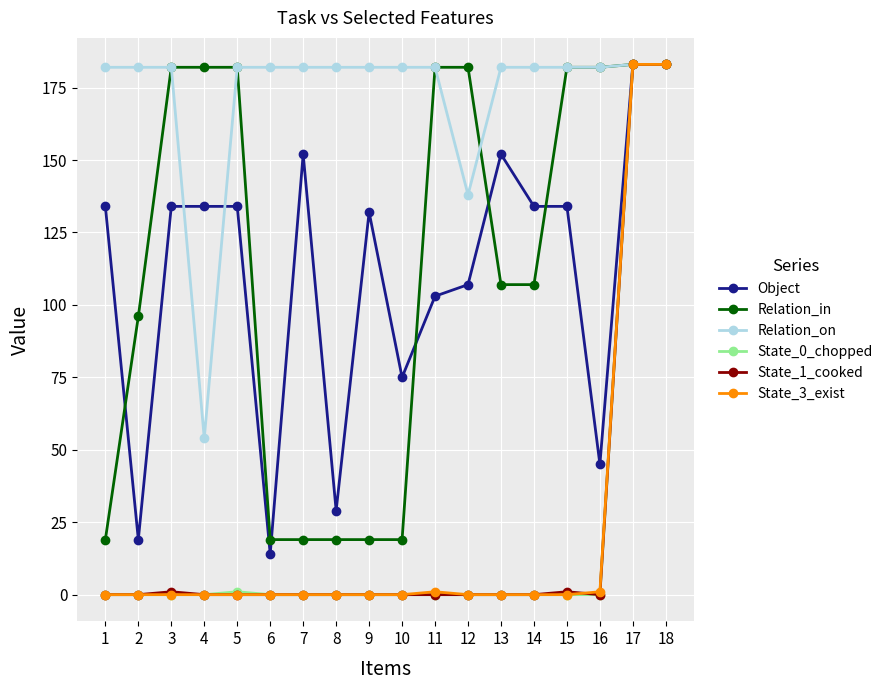

Count the number of data series in this chart.

6